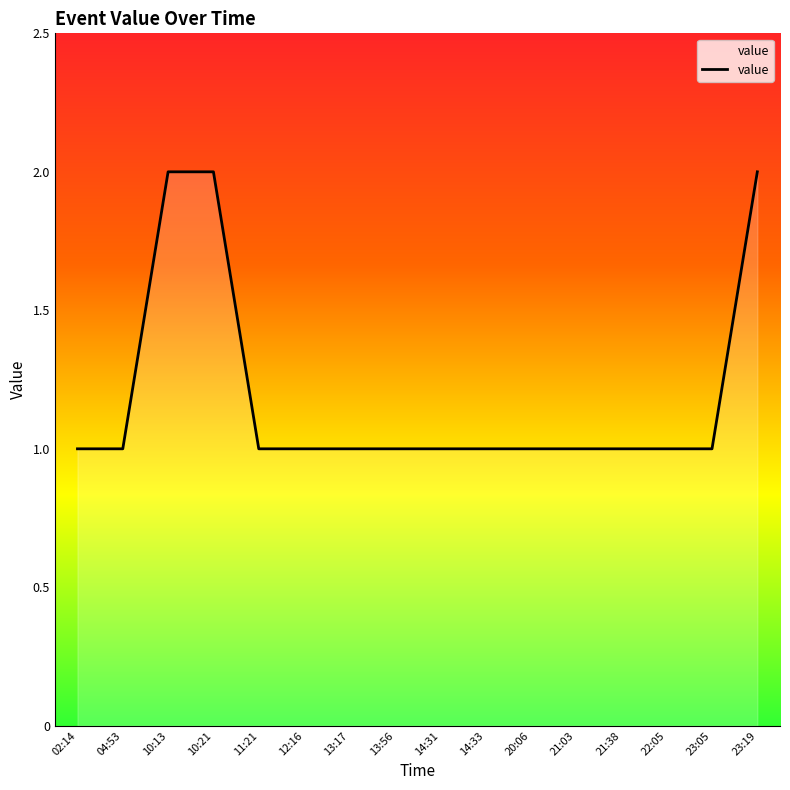

What is the sum of all values?

19